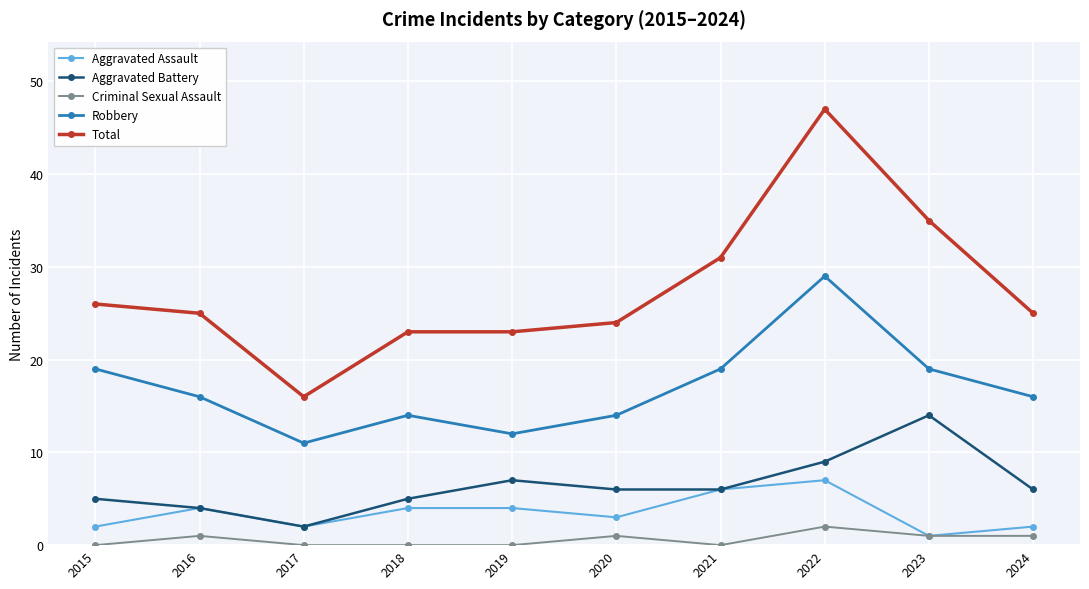

How many data points does each series have?

10